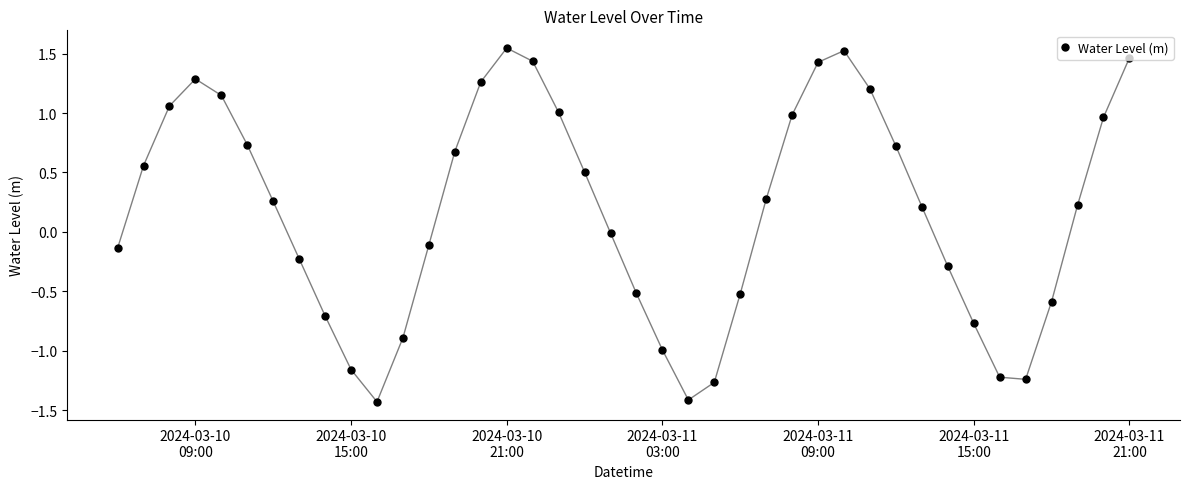

What is the difference between the maximum and second lowest values?

3.0